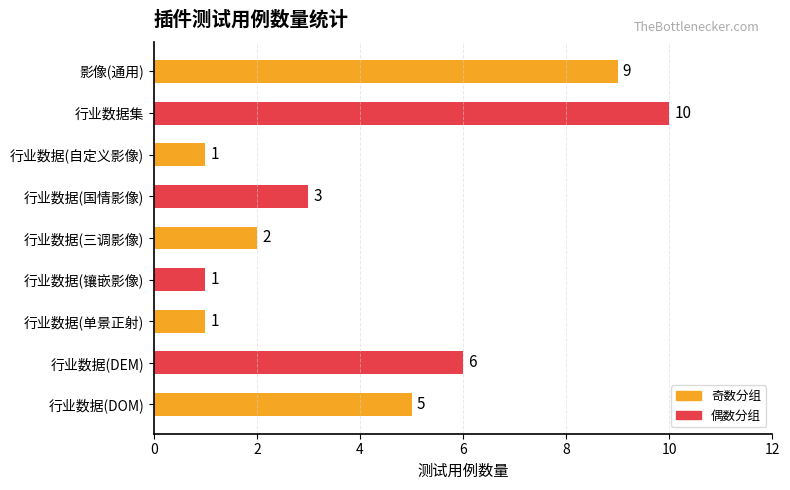

Where is the data nearest to the value 5?

行业数据(DOM)